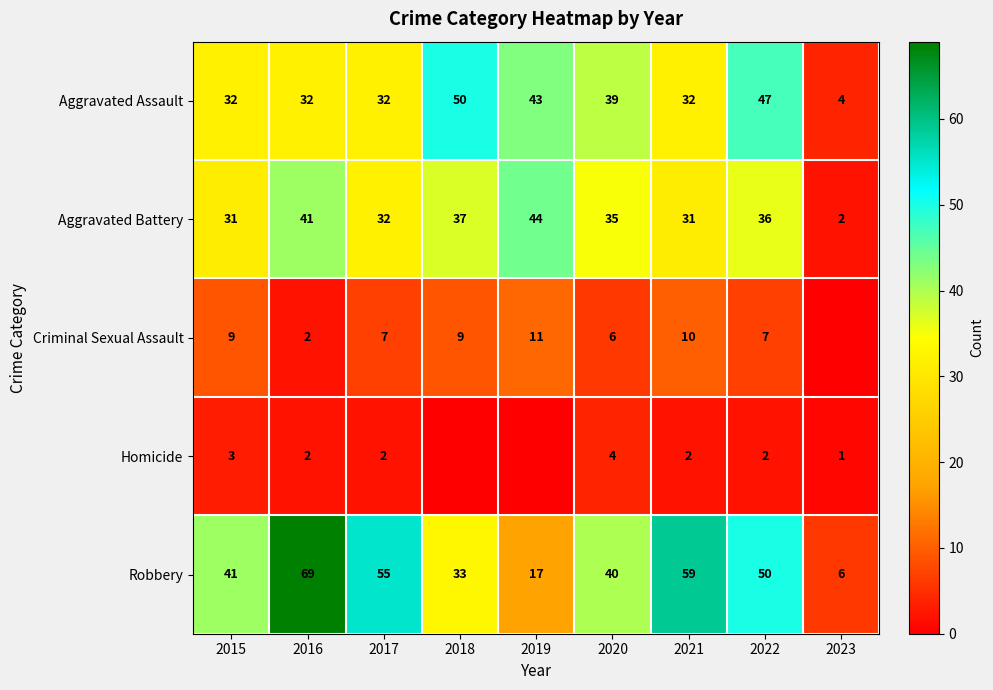

What is the sum of all Aggravated Assault values?

311